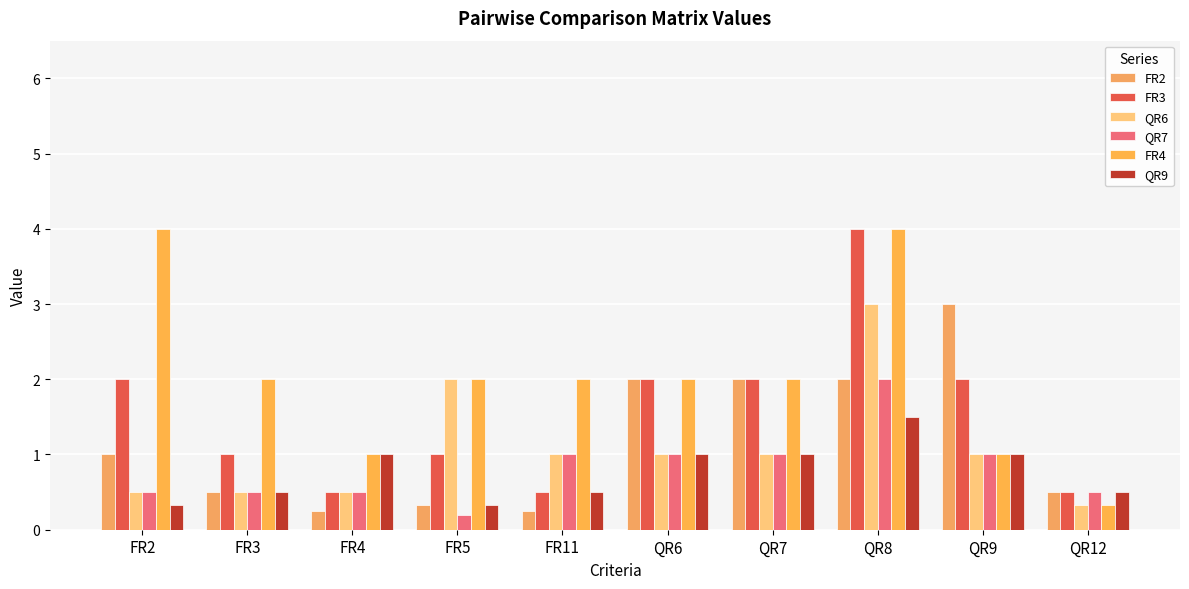

At which label is QR6 closest to 1?

FR11